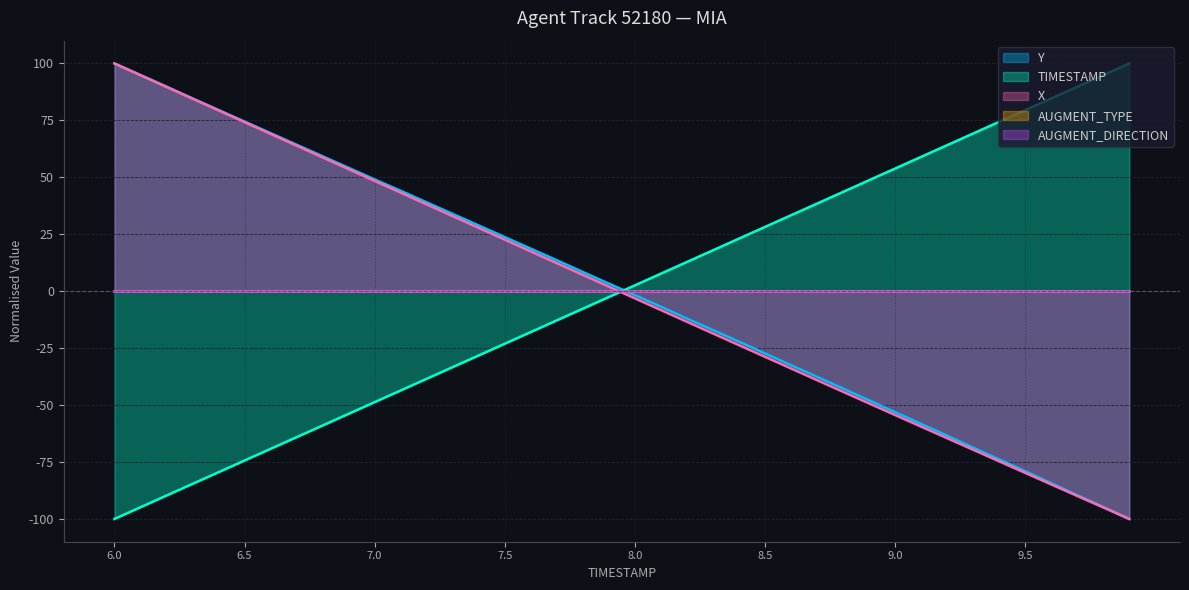

True or false: TIMESTAMP and X intersect in this chart.

True